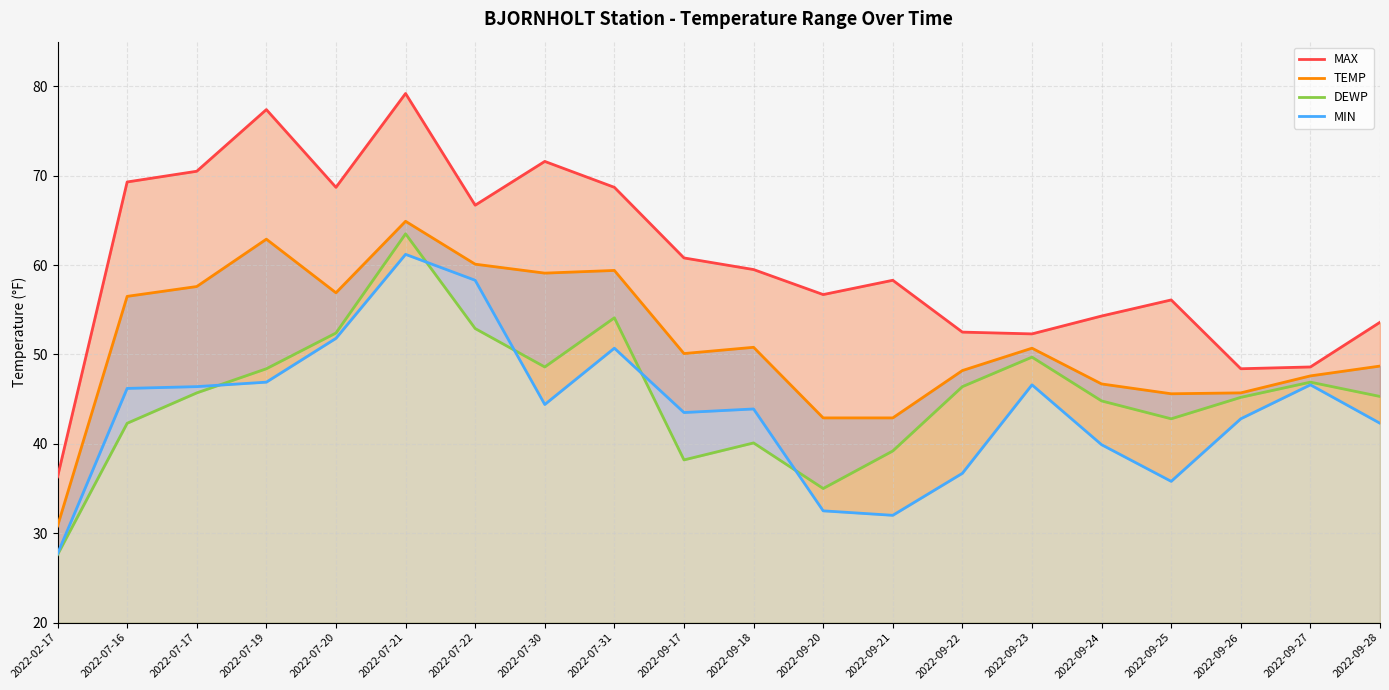

Rank the categories by DEWP value from highest to lowest.

2022-07-21, 2022-07-31, 2022-07-22, 2022-07-20, 2022-09-23, 2022-07-30, 2022-07-19, 2022-09-27, 2022-09-22, 2022-07-17, 2022-09-28, 2022-09-26, 2022-09-24, 2022-09-25, 2022-07-16, 2022-09-18, 2022-09-21, 2022-09-17, 2022-09-20, 2022-02-17